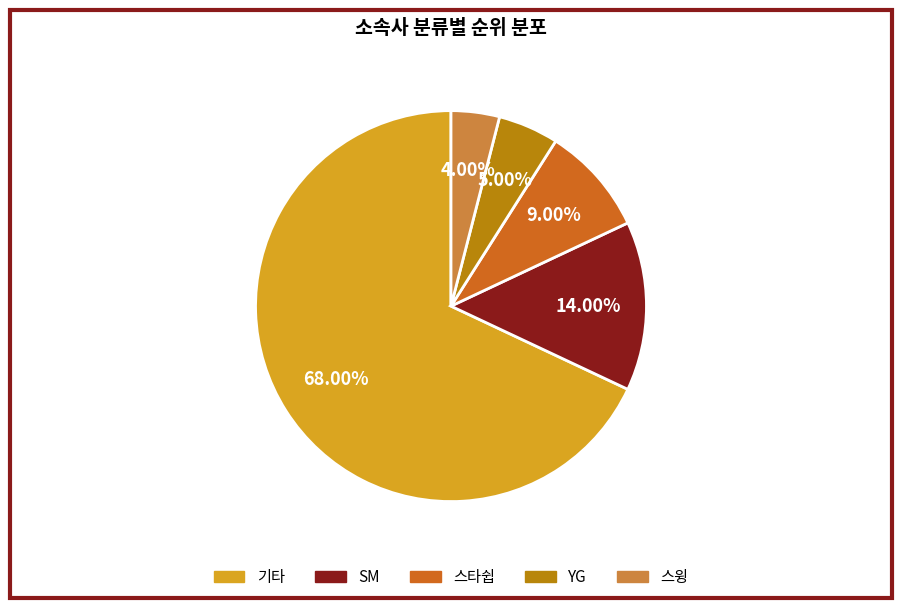

Is it true that YG is 5% of the pie?

True